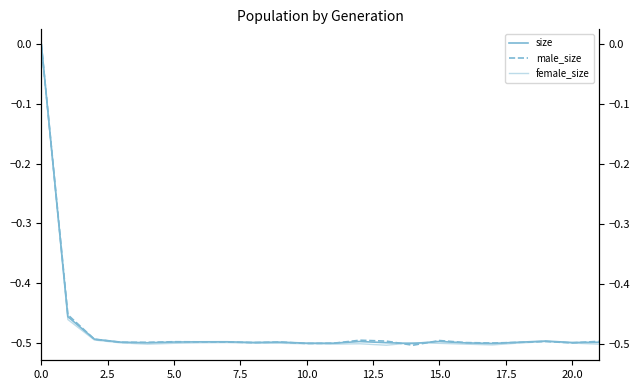

The male_size series shows -0.3 at 10.0. True or false?

False